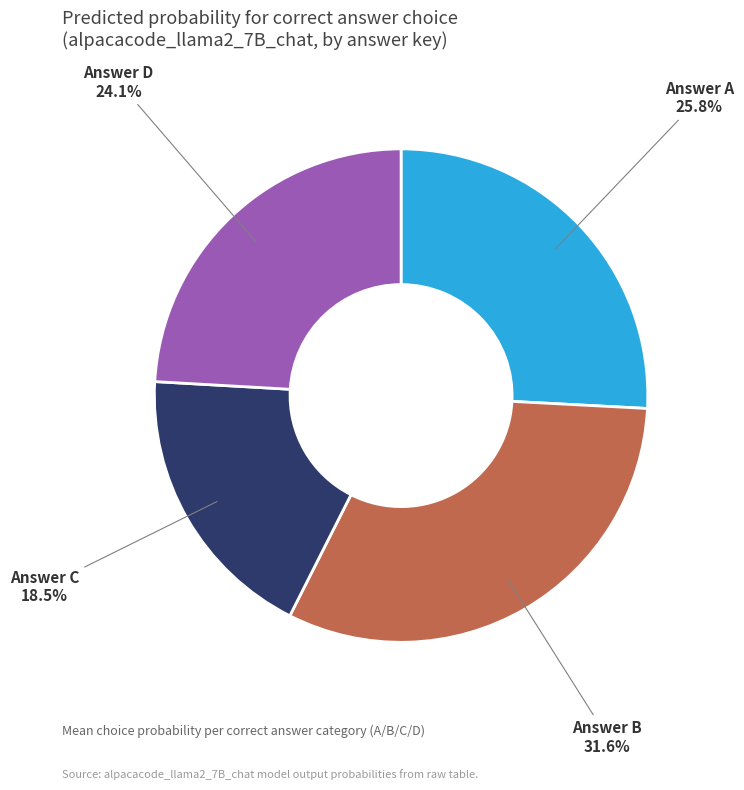

Is there a majority slice in this chart?

No